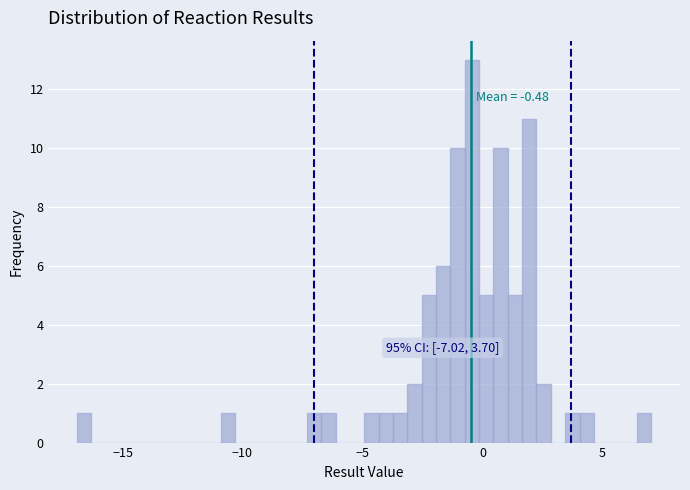

Read against the x-axis, roughly where is the centre of the tallest bar?

-0.5